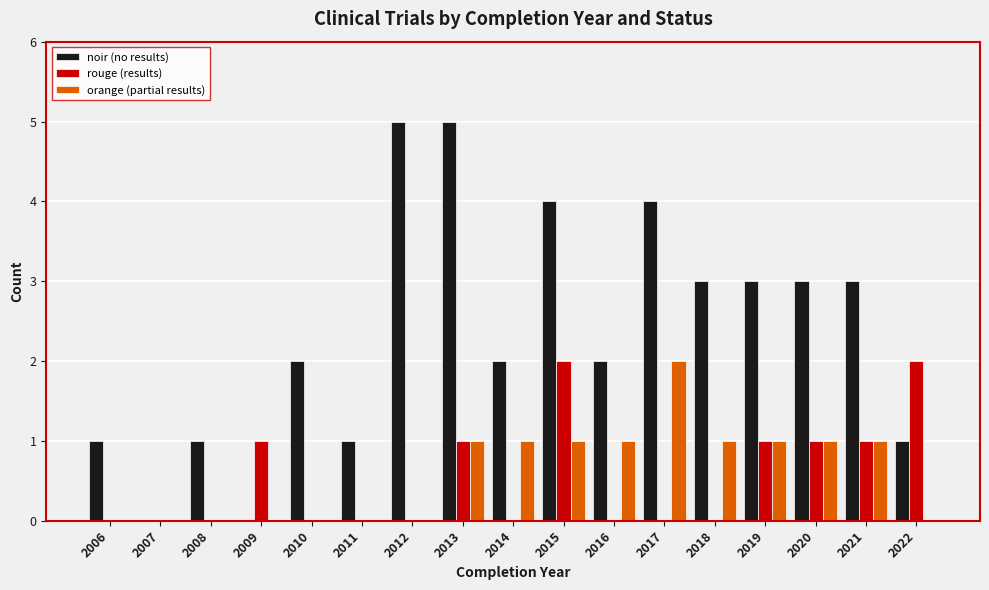

Between 2007 and 2019, which series saw the biggest shift?

noir (no results)